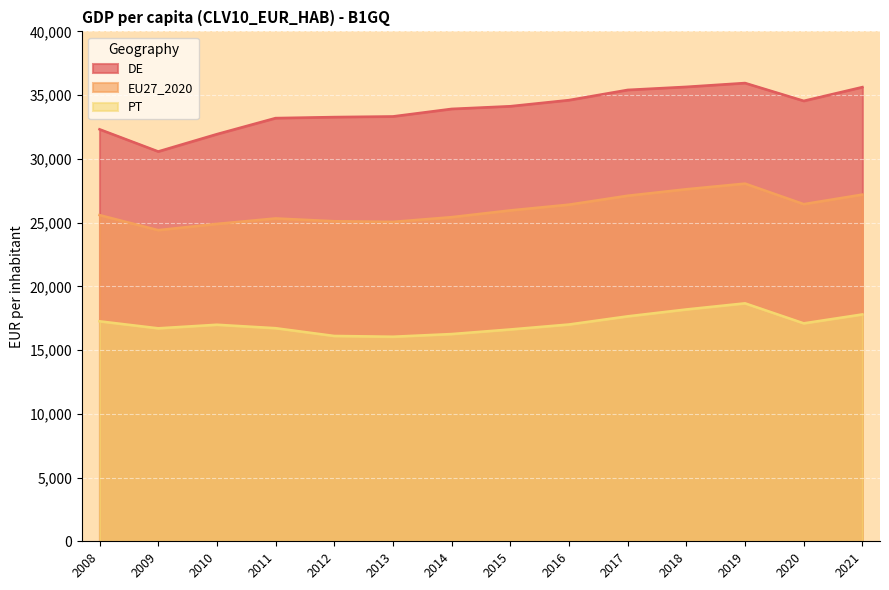

How many data points does each series have?

14